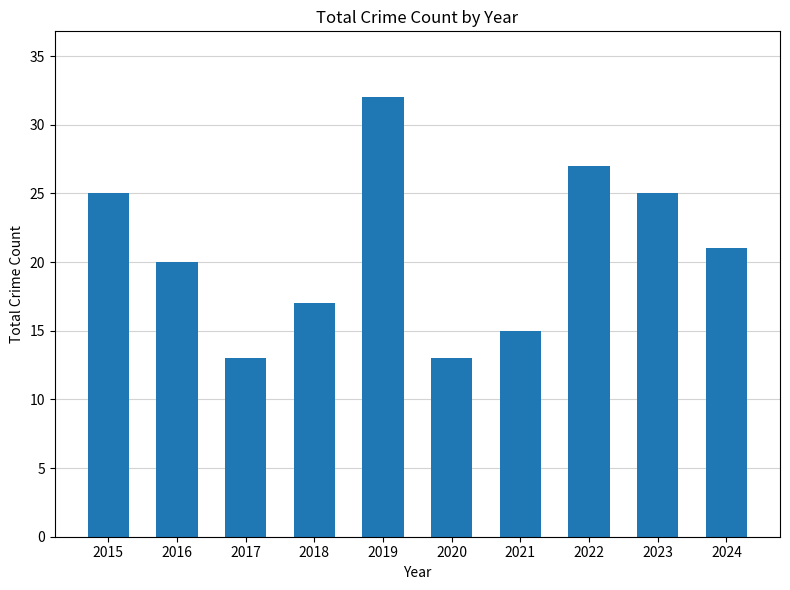

What is the maximum value shown in the chart?

32